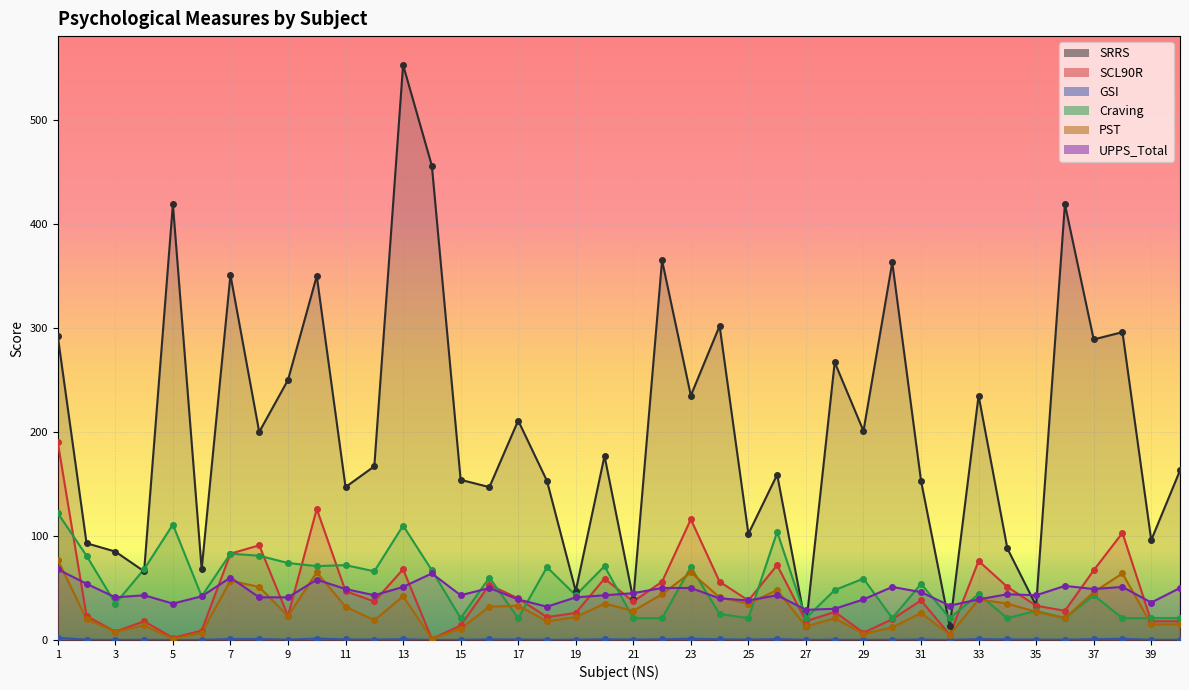

Which series reaches the maximum Y coordinate?

SRRS